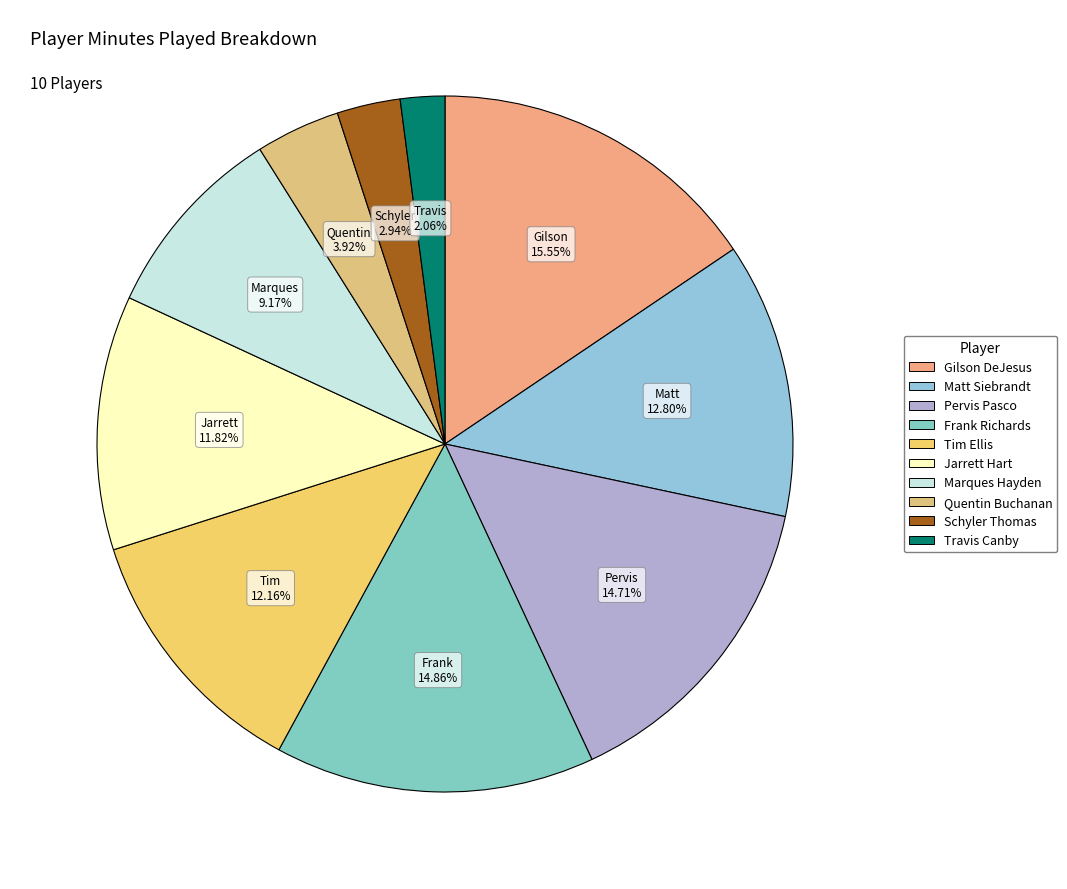

To the nearest percent, what portion does Jarrett Hart represent?

12%